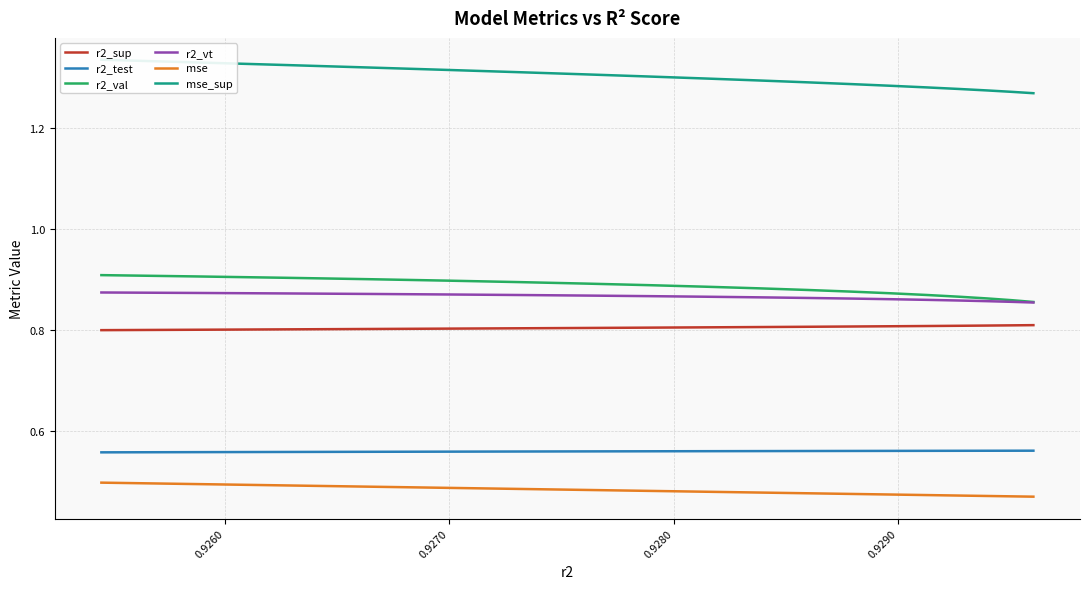

Which series has the widest spread of values?

mse_sup